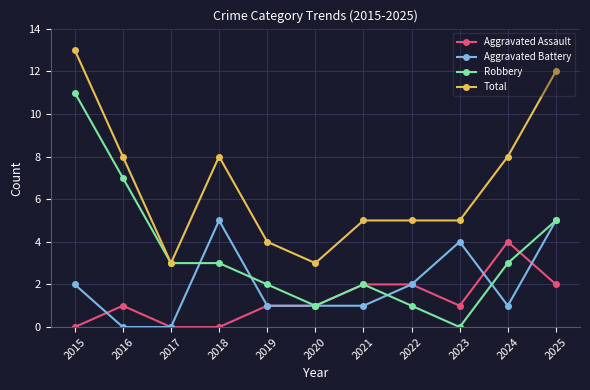

What is the value of the Total point at the 8th from the left?

5